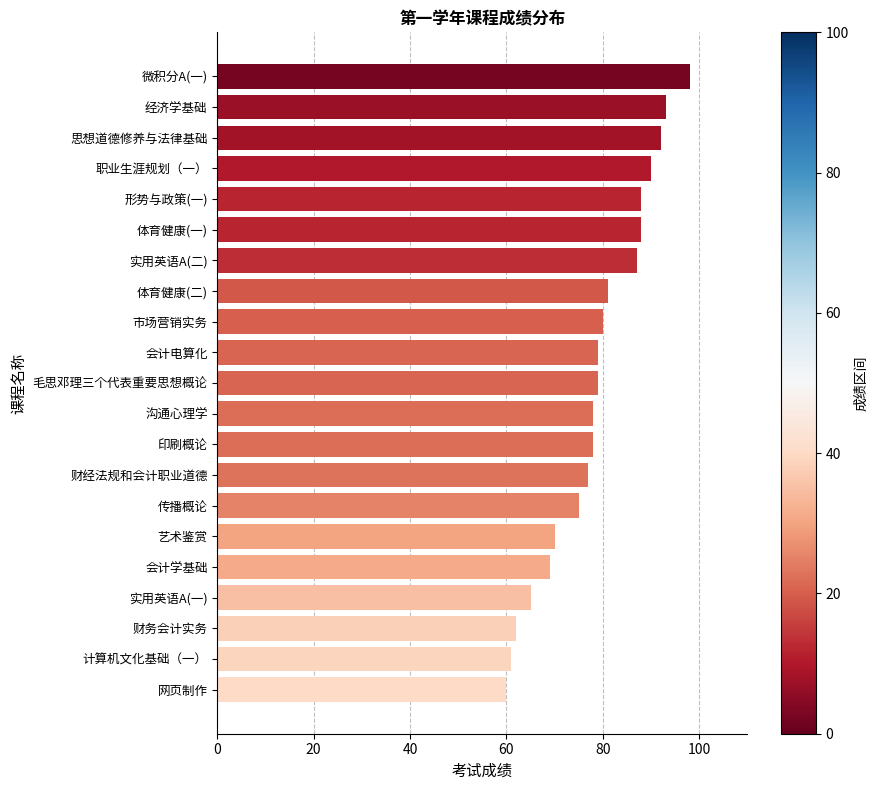

What is the greatest value displayed?

98